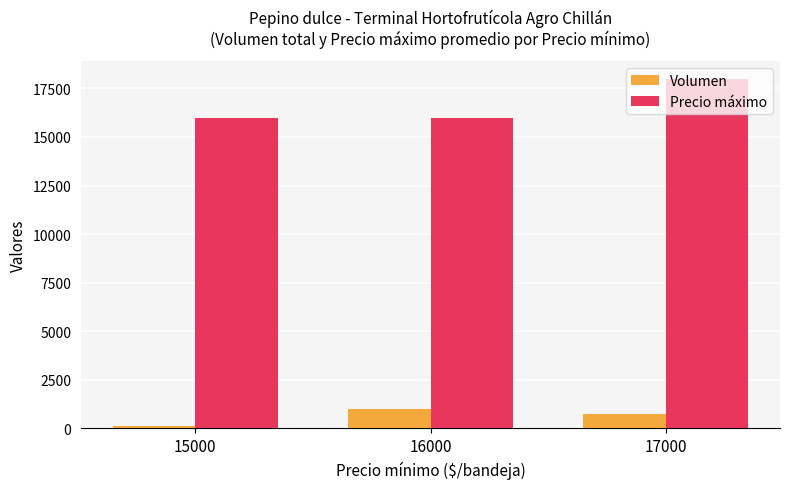

At which category is the sum across all series the highest?

17000